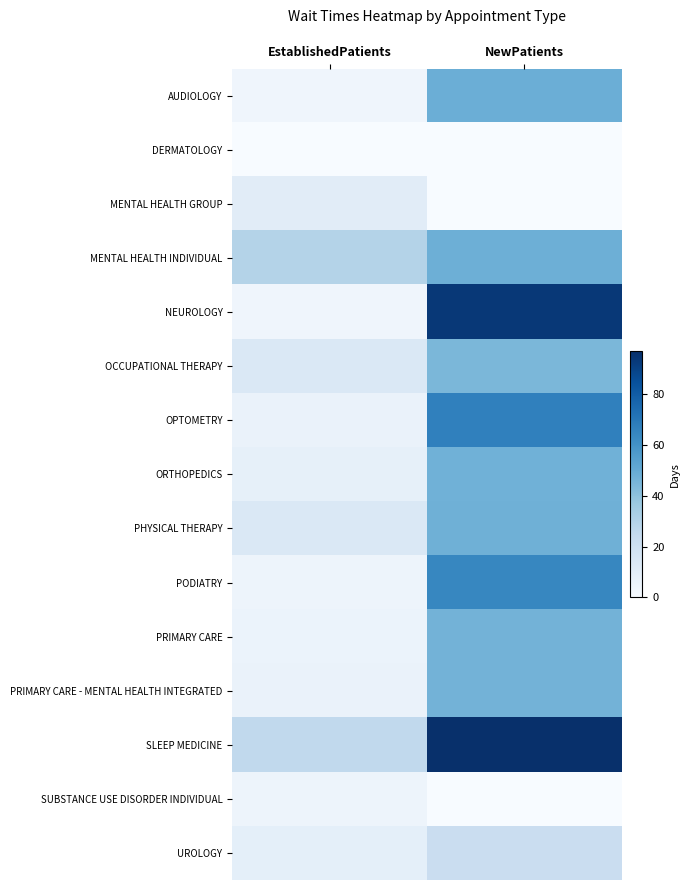

At how many categories does at least one series exceed 19?

2